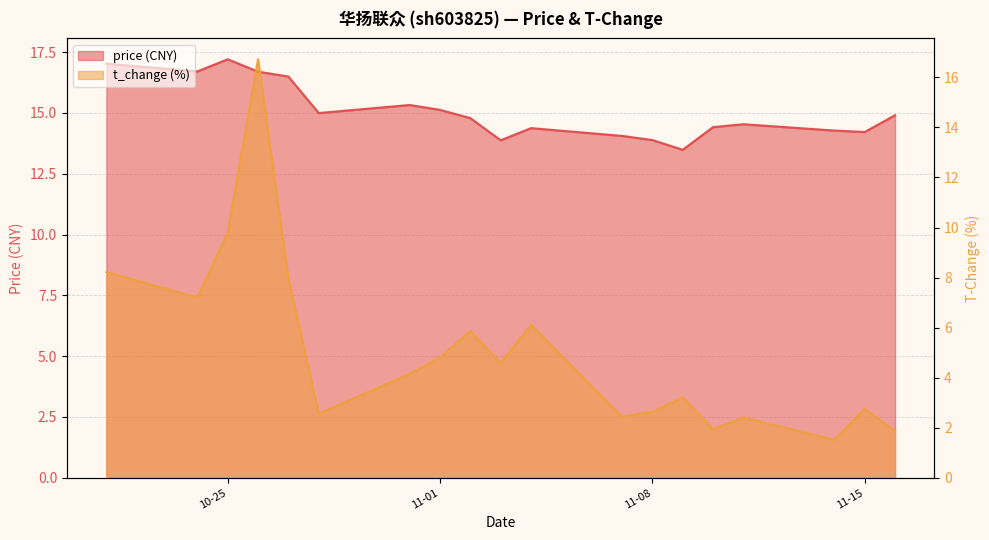

What is the value of the price point at the 8th from the left?

15.1